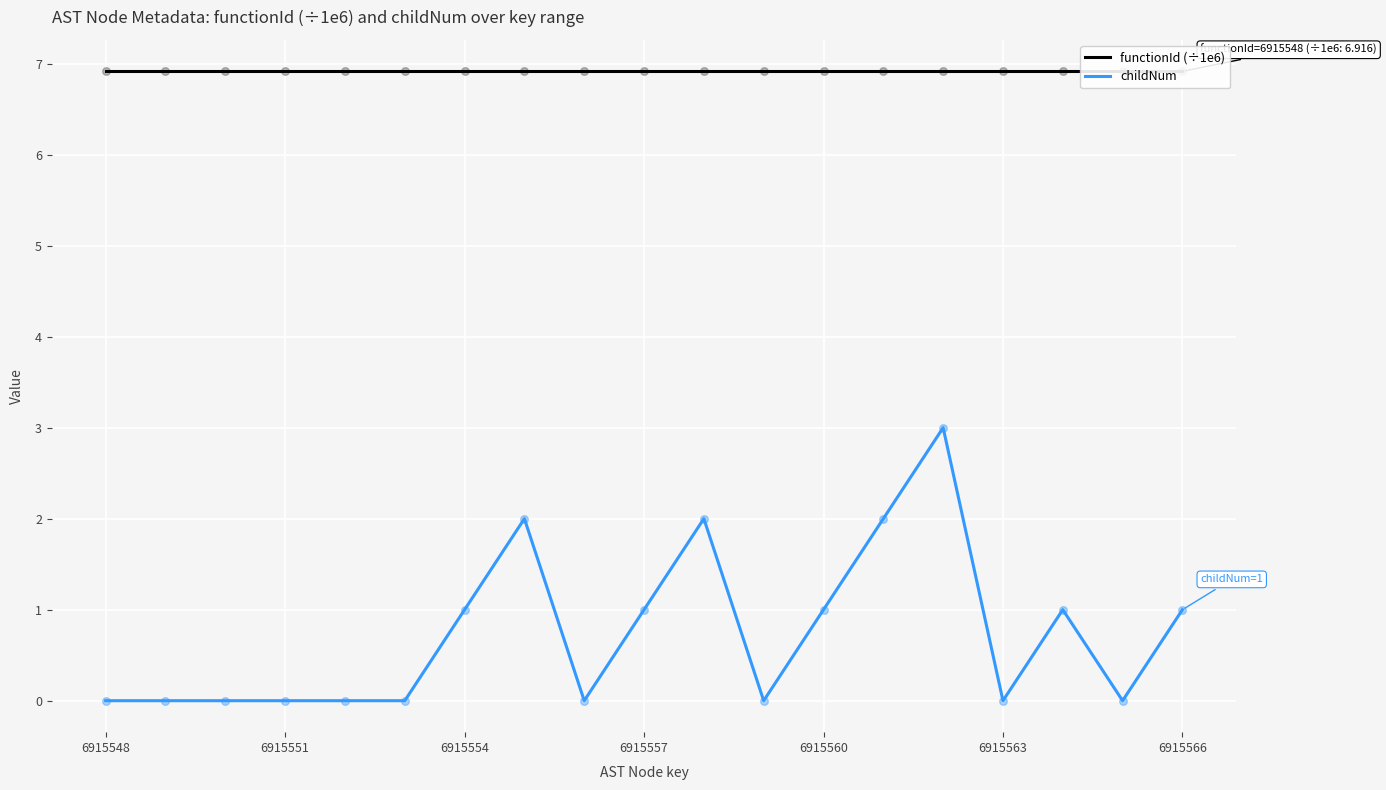

True or false: childNum has a value of 1 at 6915566.

True